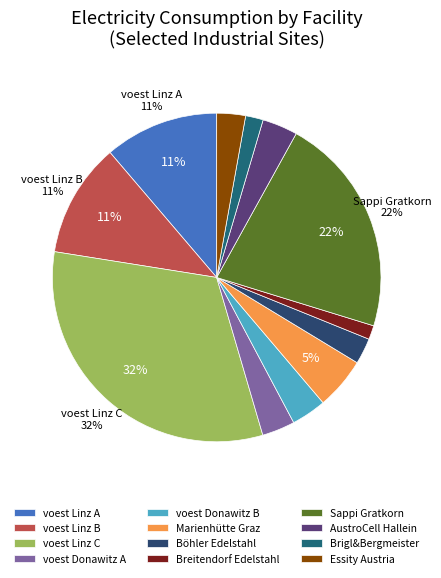

True or false: Brigl&Bergmeister accounts for 1% of the total.

False